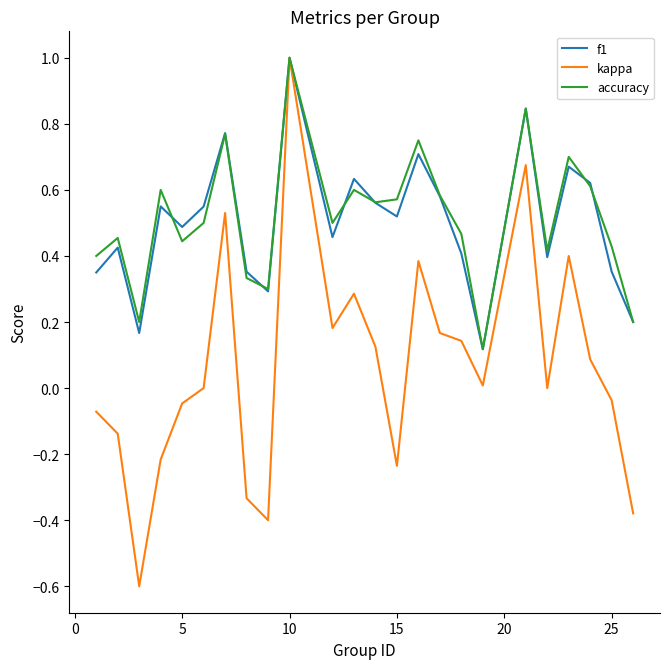

What is the minimum value for kappa?

-0.6